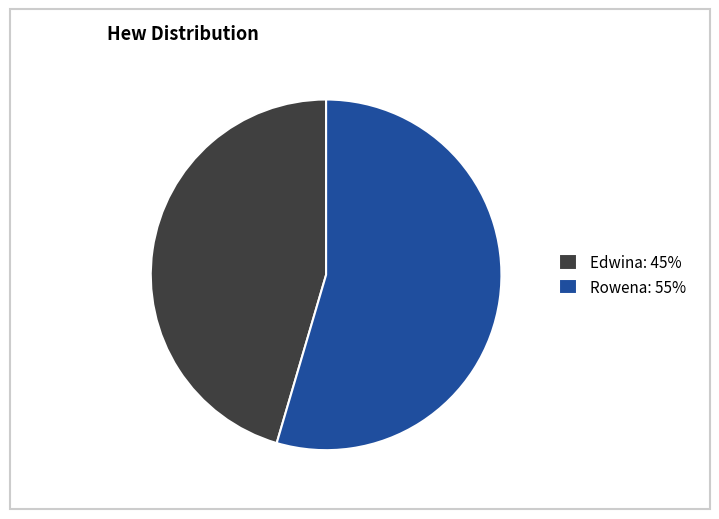

Combined, do Rowena and Edwina account for over 50%?

Yes